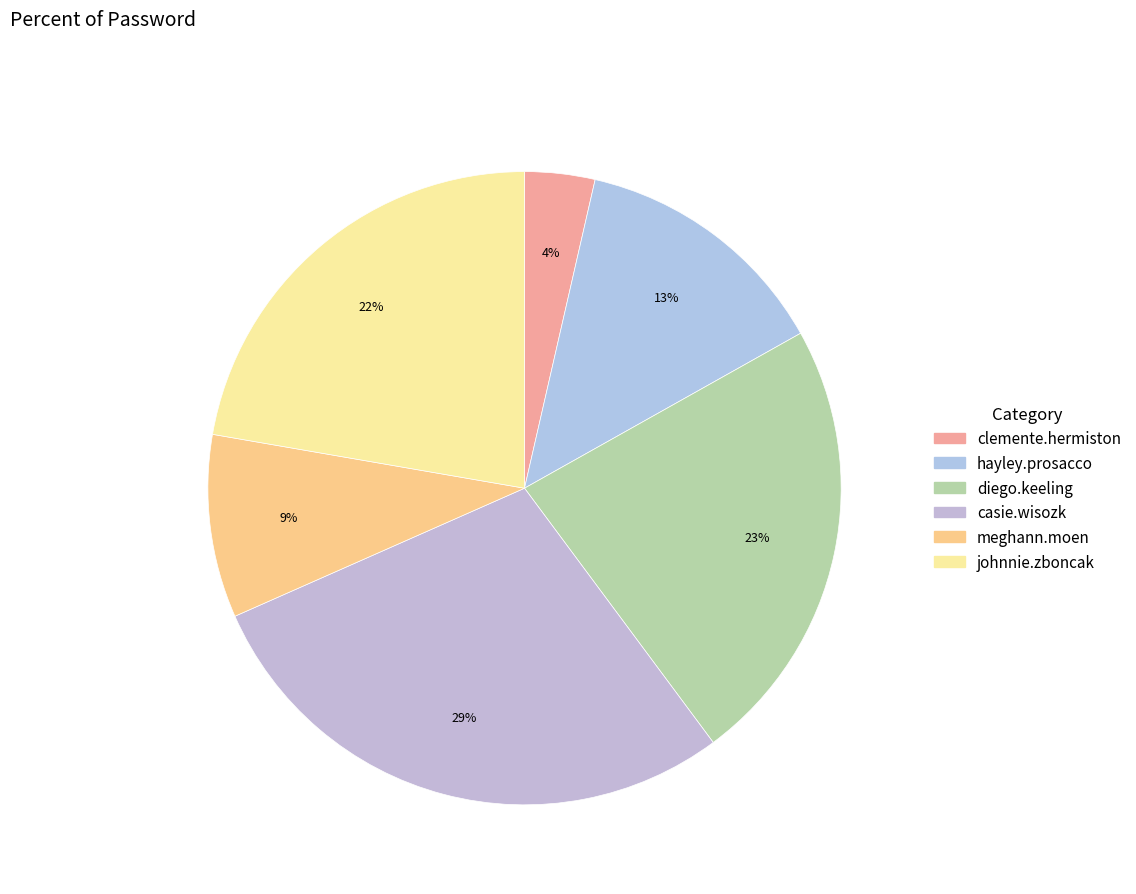

To the nearest percent, what percentage of the pie is johnnie.zboncak?

22%